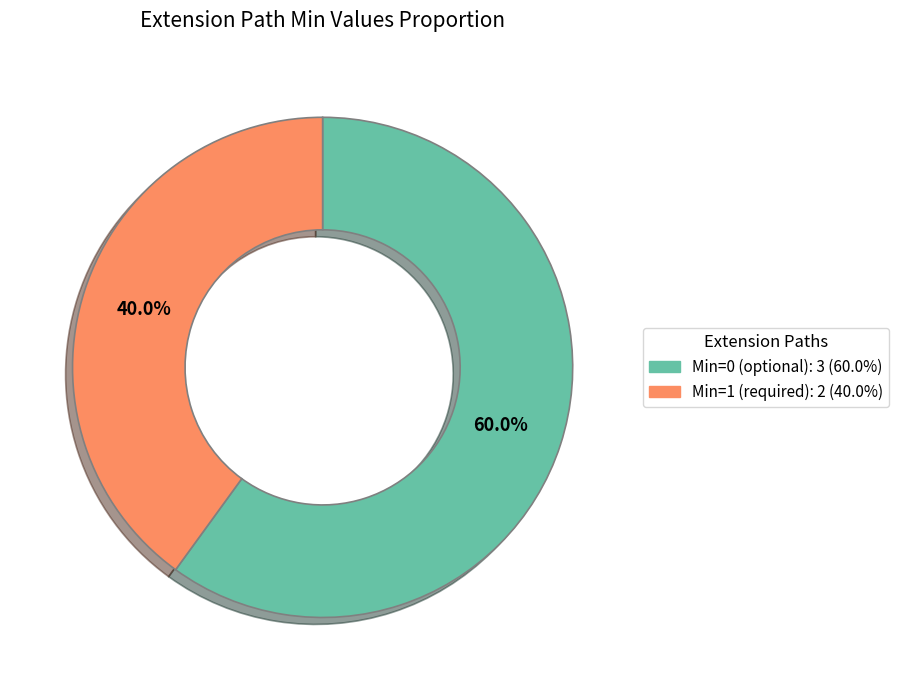

Does any single category account for the majority?

Yes